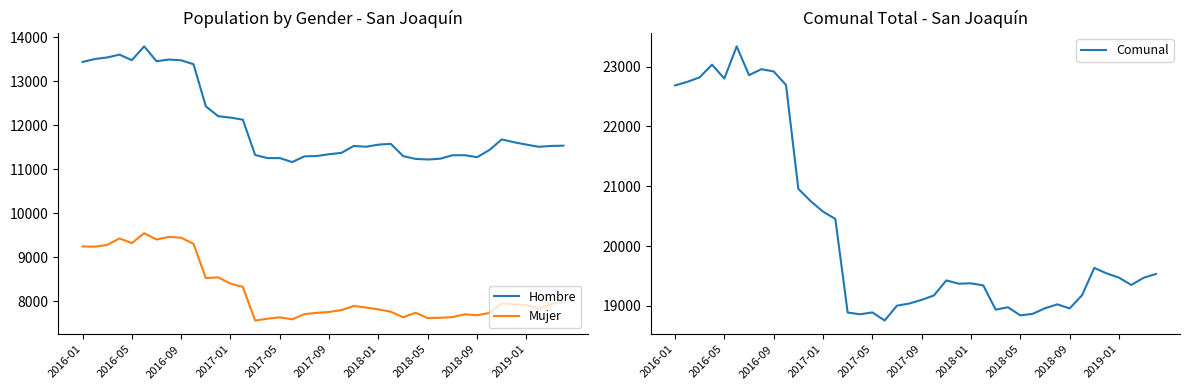

What is the value of the Comunal point at the 10th from the left?

22692